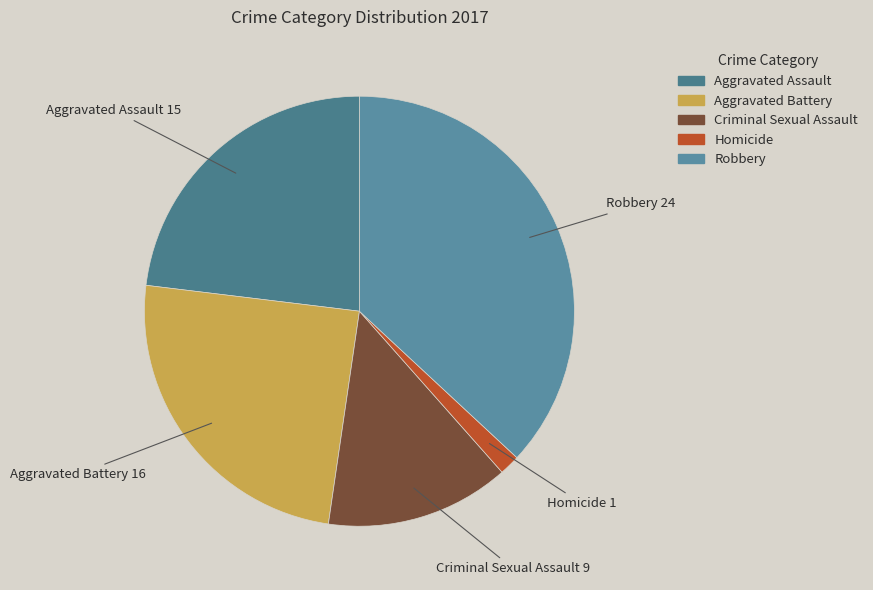

The Aggravated Assault slice represents 17% of the pie. True or false?

False